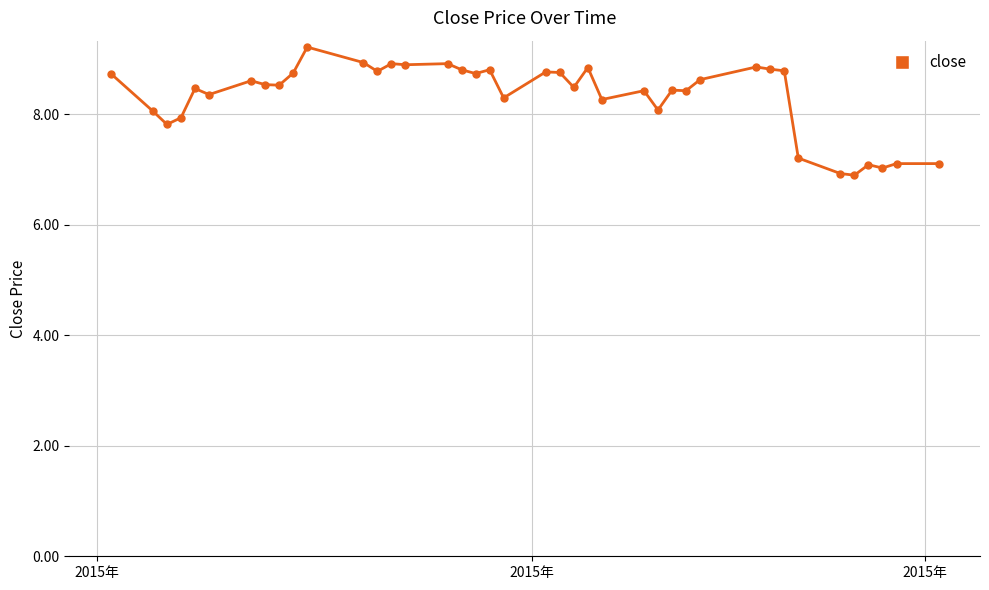

What is the value of the 14th point from the left?

8.9